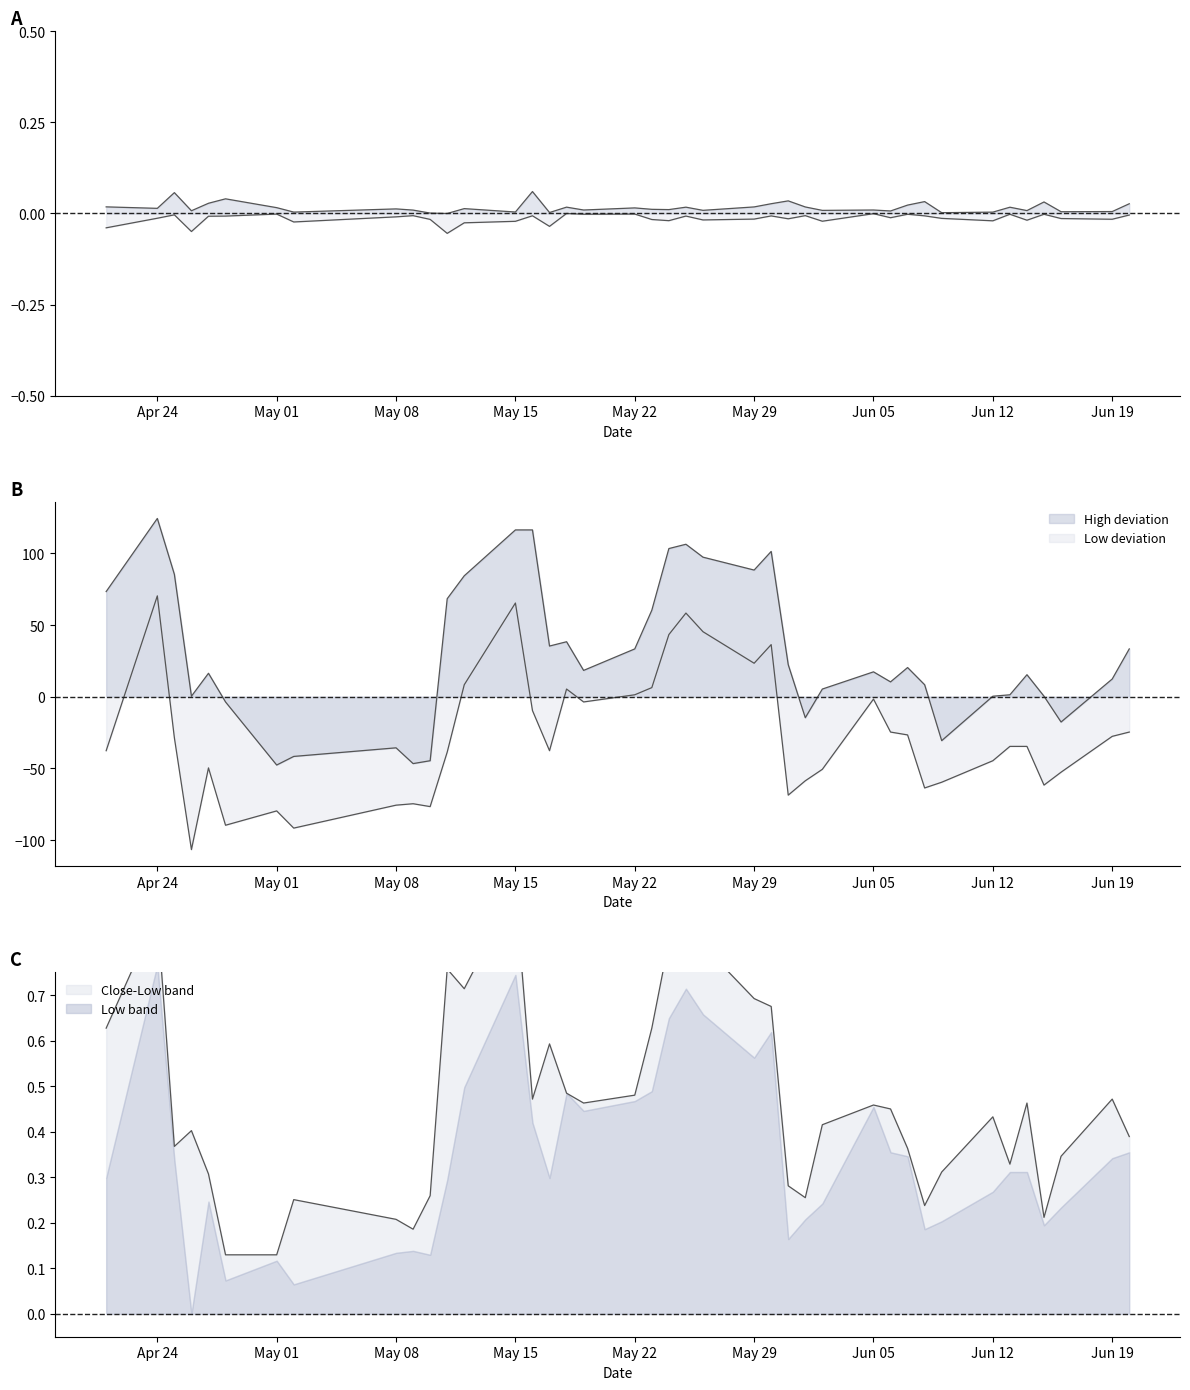

Which series has the largest range (max minus min)?

Low